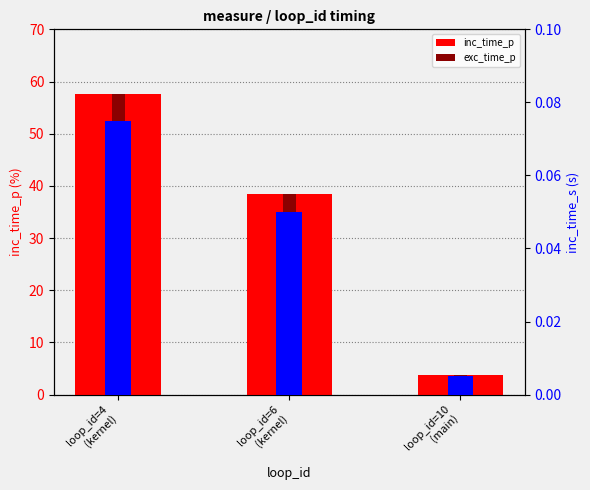

List the labels in order of inc_time_s value, largest first.

loop_id=4
(kernel), loop_id=6
(kernel), loop_id=10
(main)